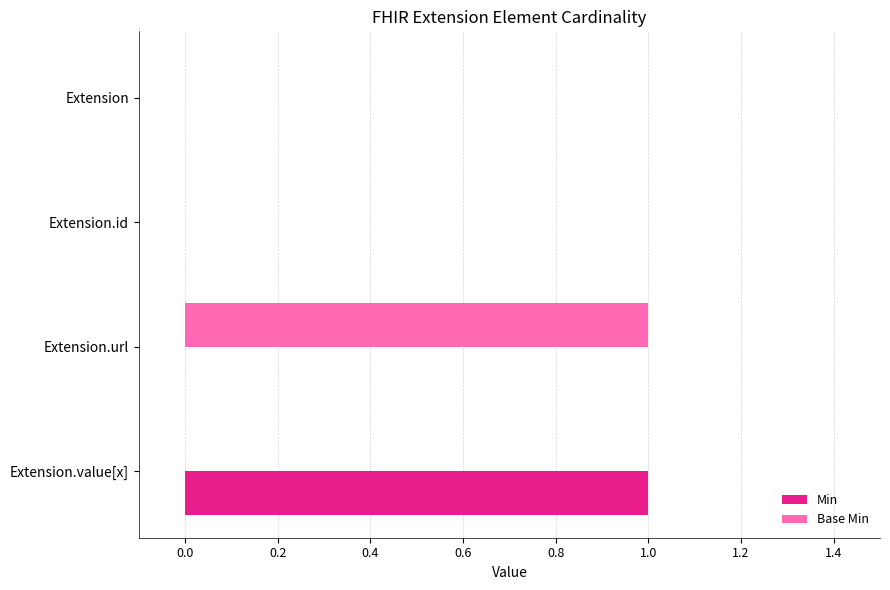

Is the value of Min at Extension.value[x] greater than the value of Base Min at Extension.id?

Yes